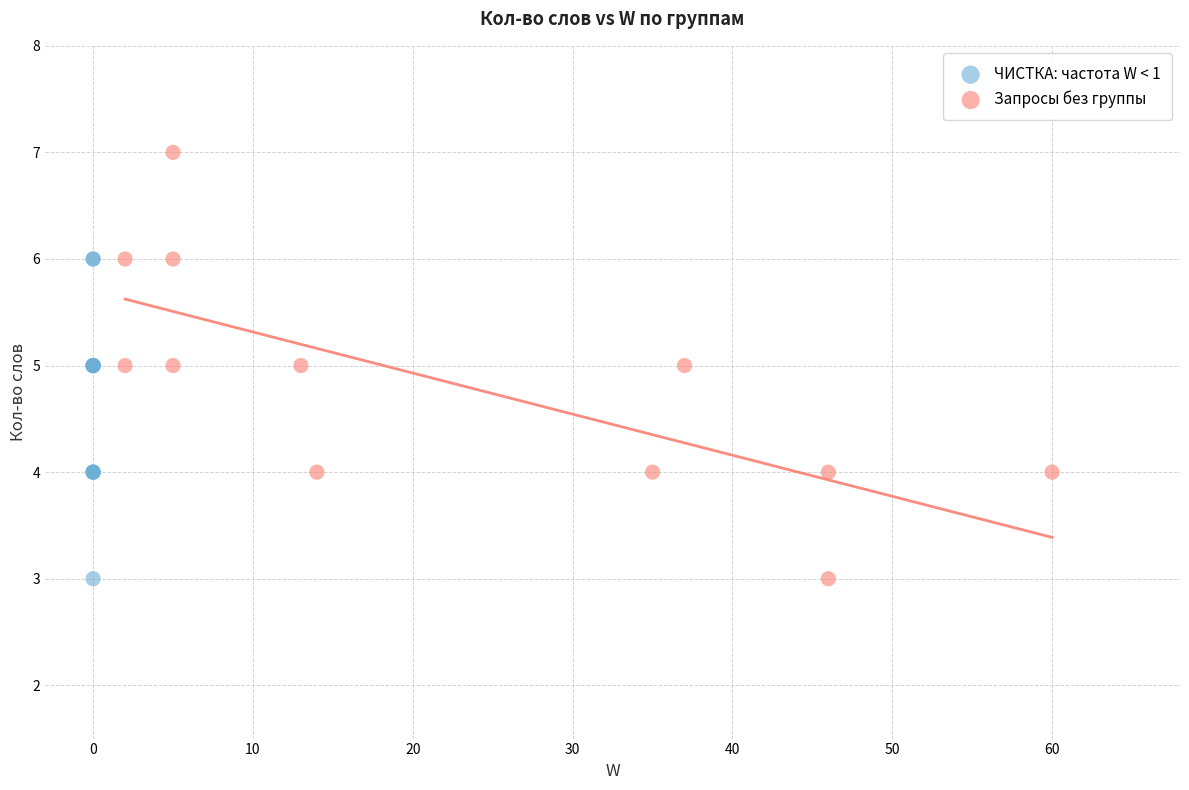

Which series has the largest Y range (max minus min)?

Запросы без группы